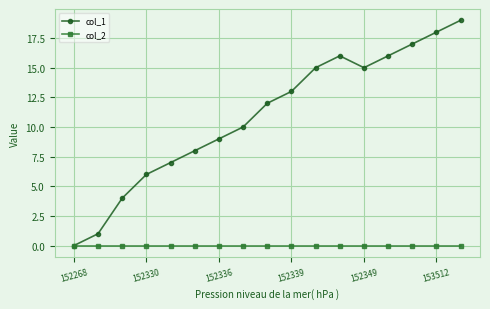

List the series in order of their overall mean, lowest first.

col_2, col_1